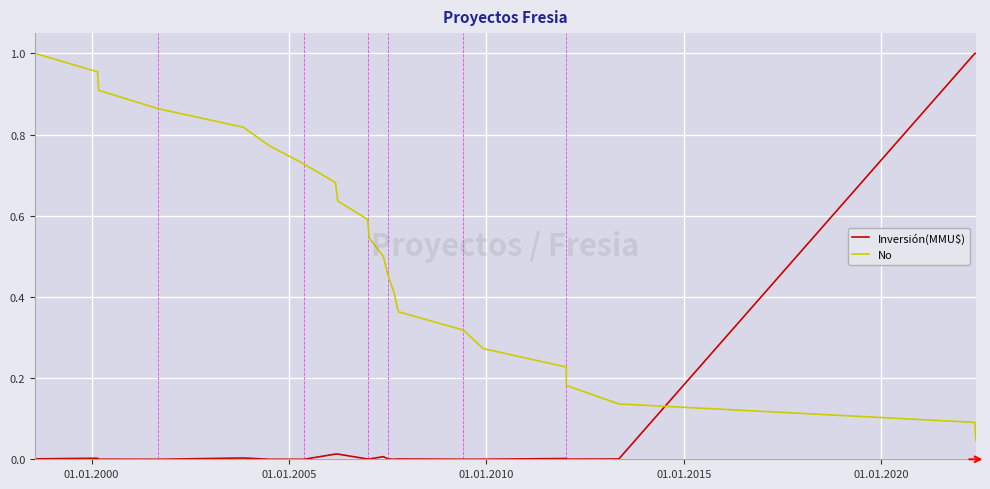

Which series changed the most between 01.01.2000 and 16?

No